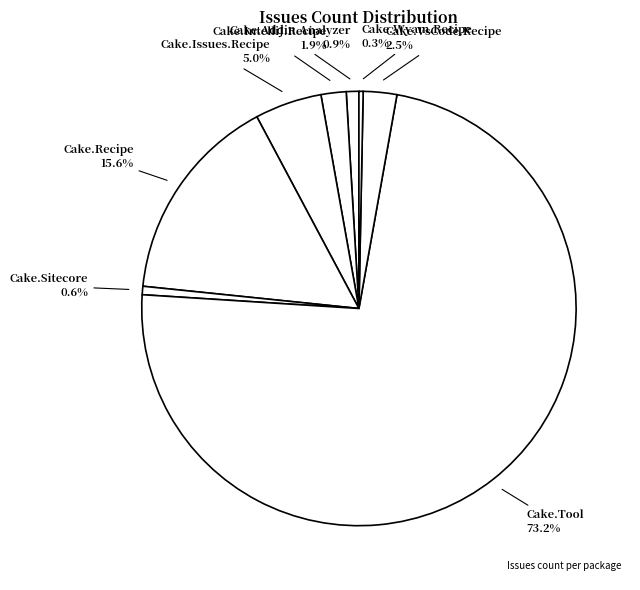

Is there any slice that represents more than half of the pie?

Yes